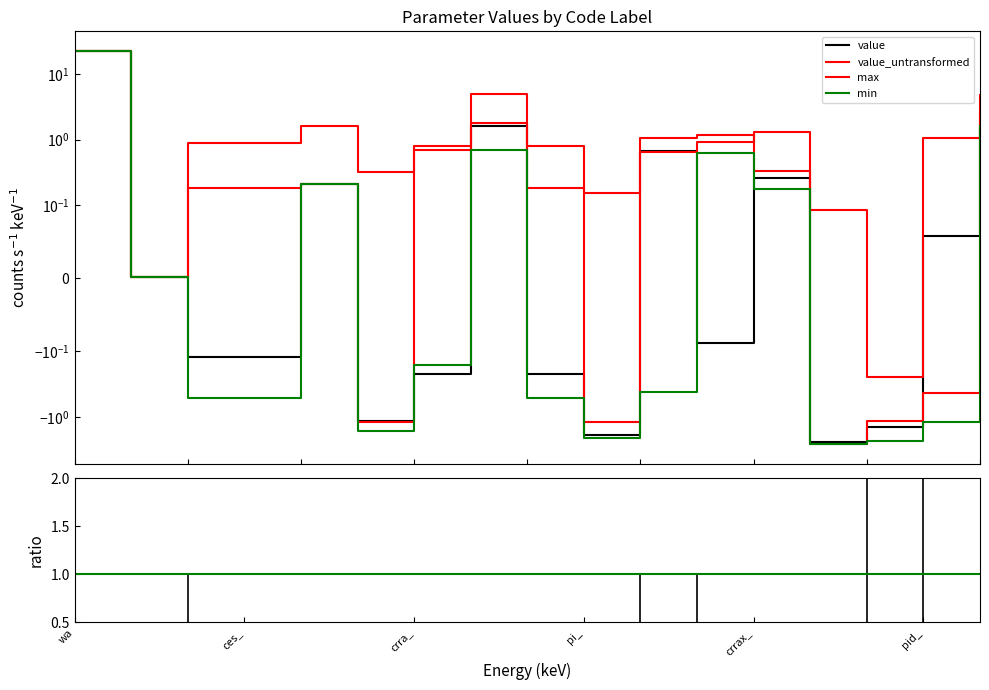

What is the sum of all value_untransformed values?

41.3